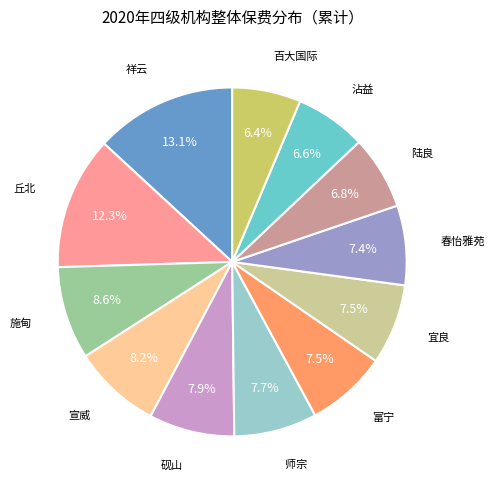

Does any single category account for the majority?

No